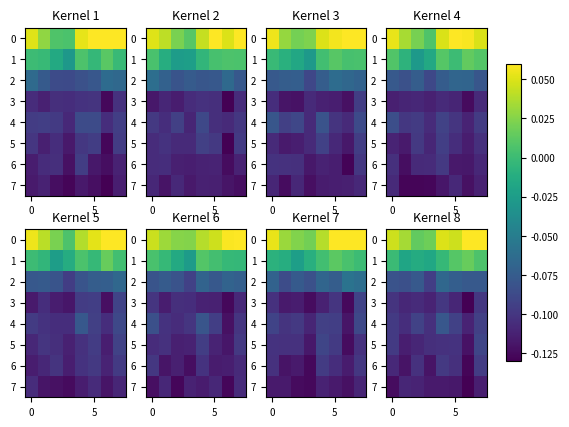

What is the sum of all 2 values?

-0.6